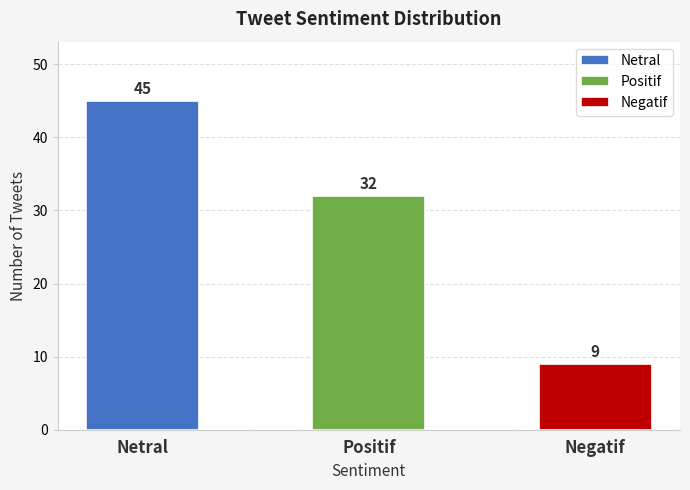

What is the average value?

29